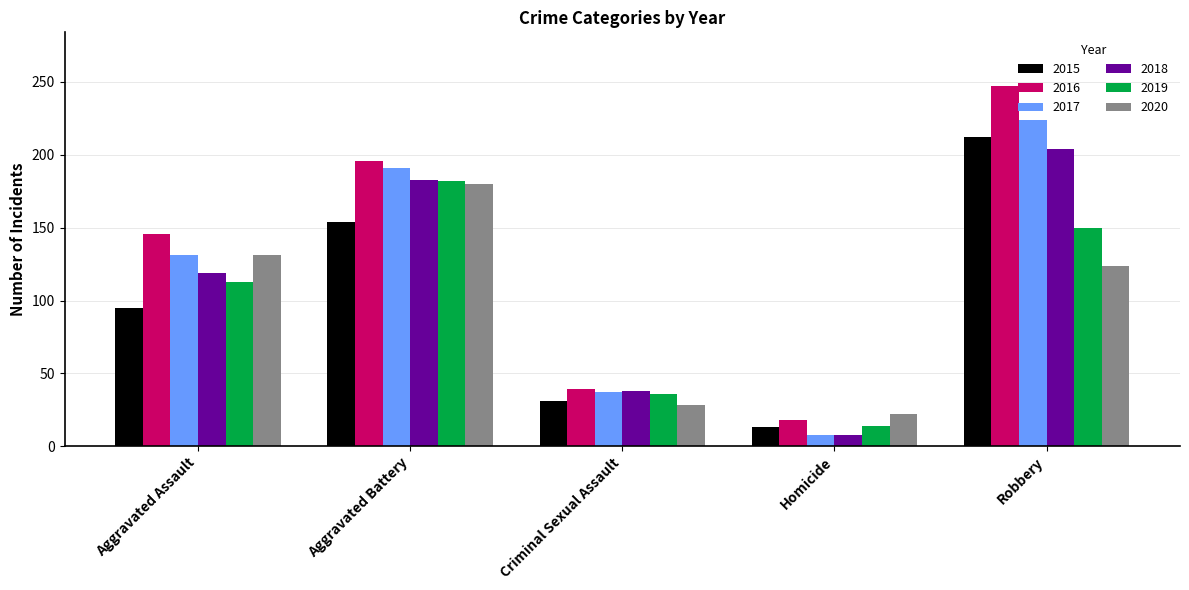

At which category is the sum across all series the highest?

Robbery